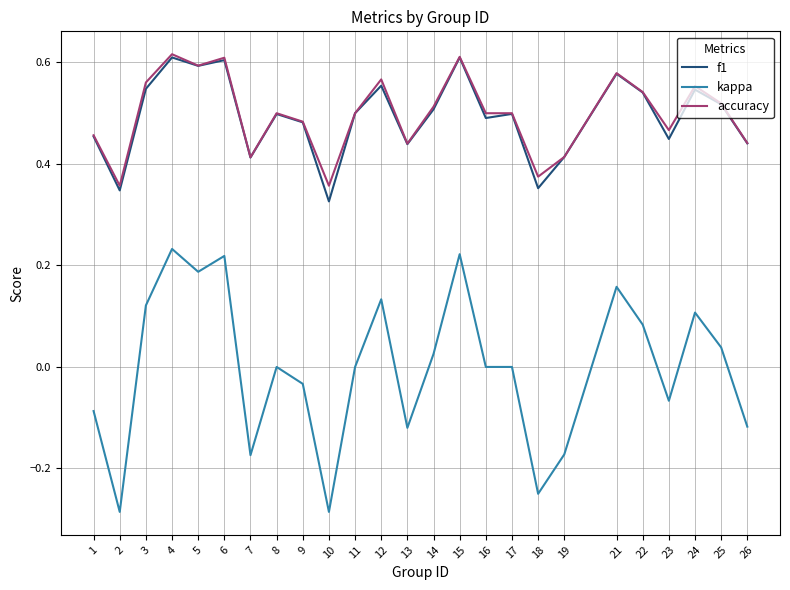

Which category has the lowest value in the f1 series?

10